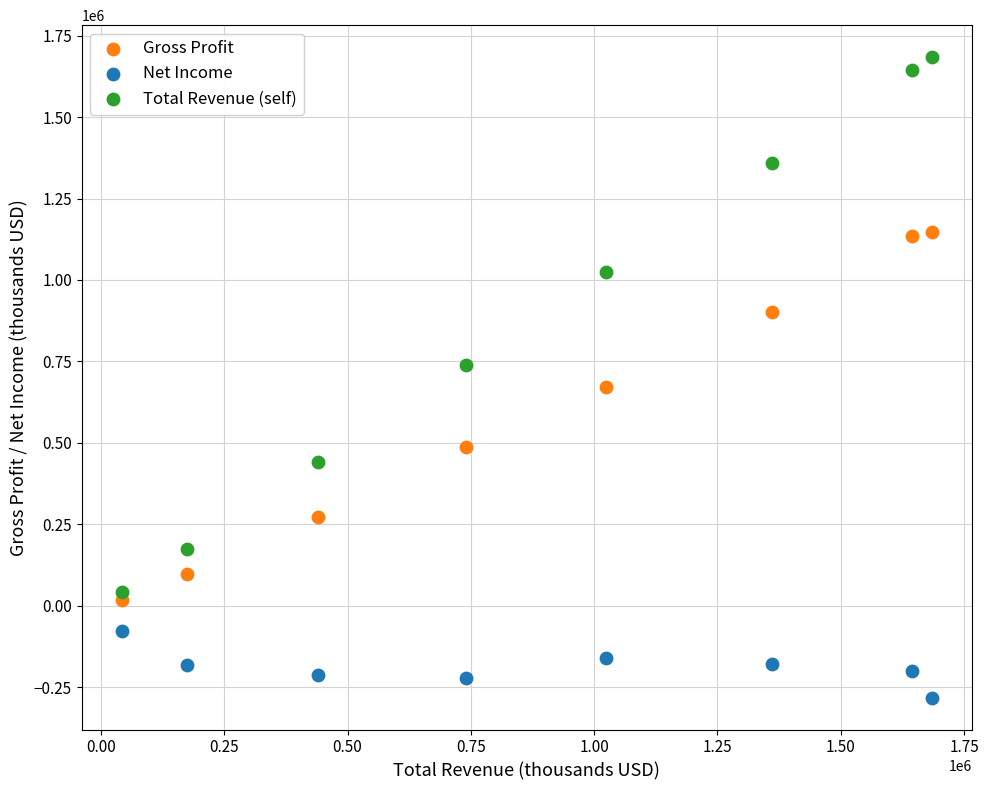

Across all data points, what is the range of X values (max minus min)?

1641500